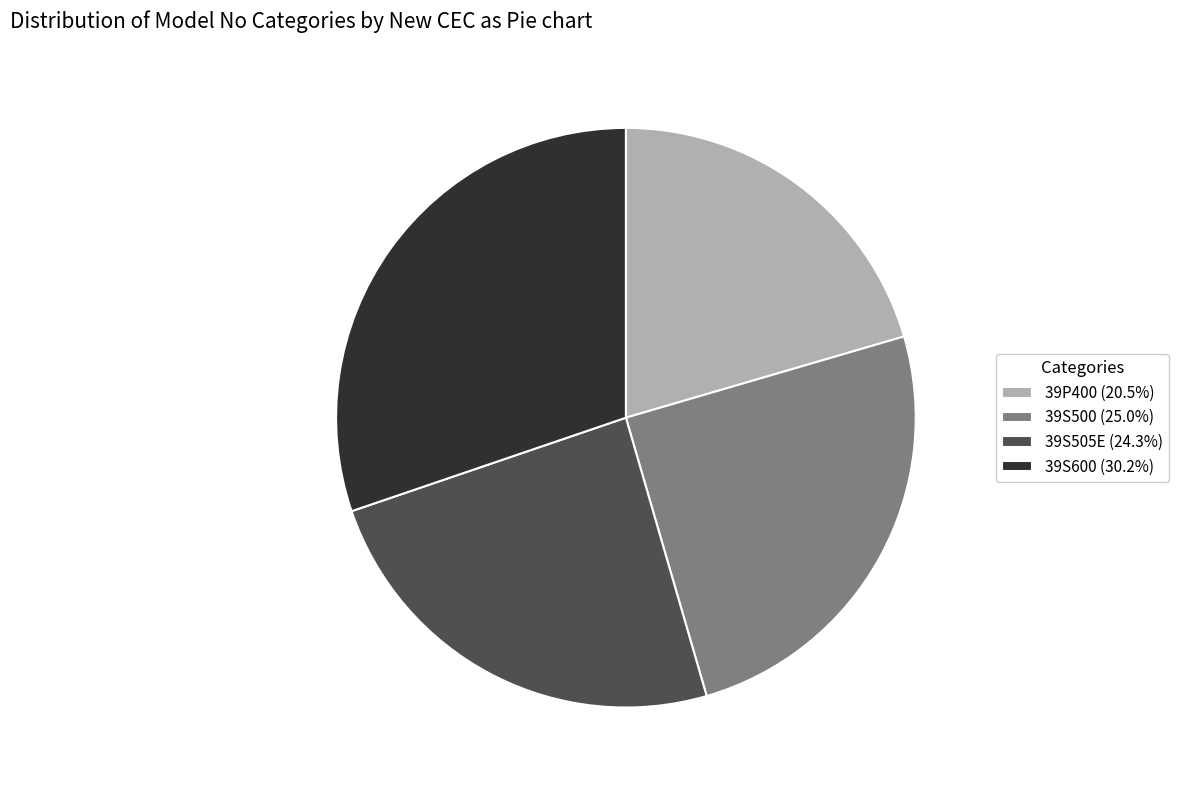

Combined, do 39S500 (25.0%) and 39S505E (24.3%) account for over 50%?

No